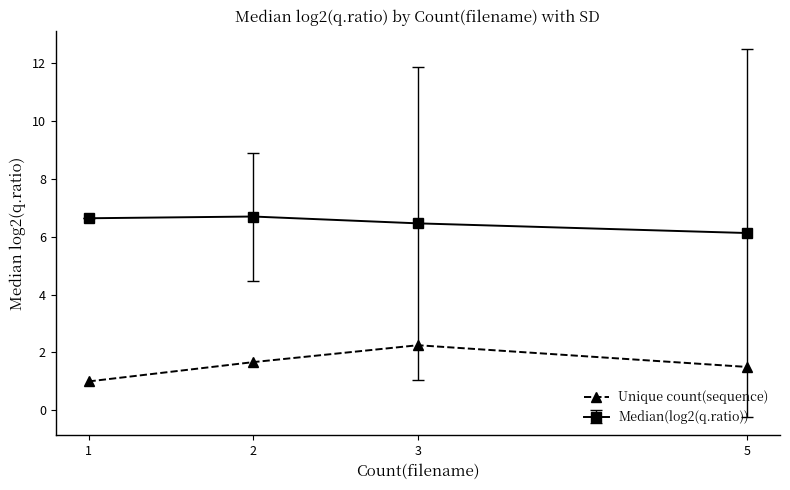

True or false: Unique count(sequence) and Median(log2(q.ratio)) cross at least once.

False